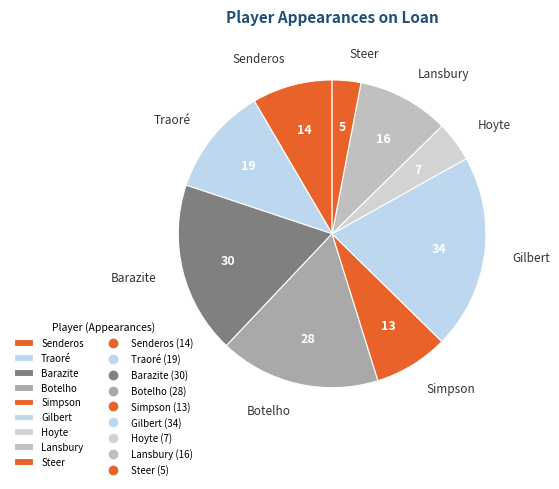

True or false: Simpson accounts for 8% of the total.

True